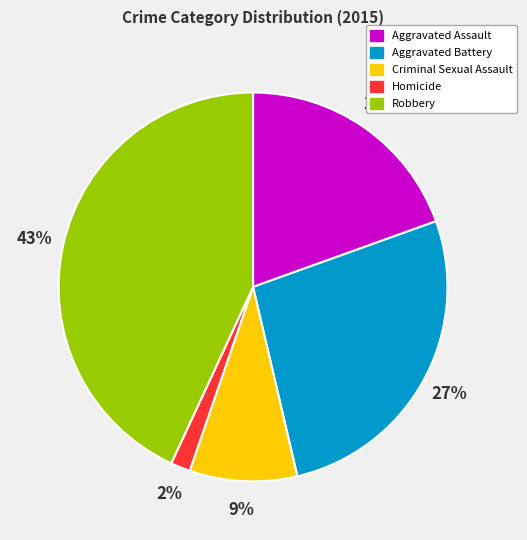

Between Aggravated Battery and Criminal Sexual Assault, which is larger?

Aggravated Battery